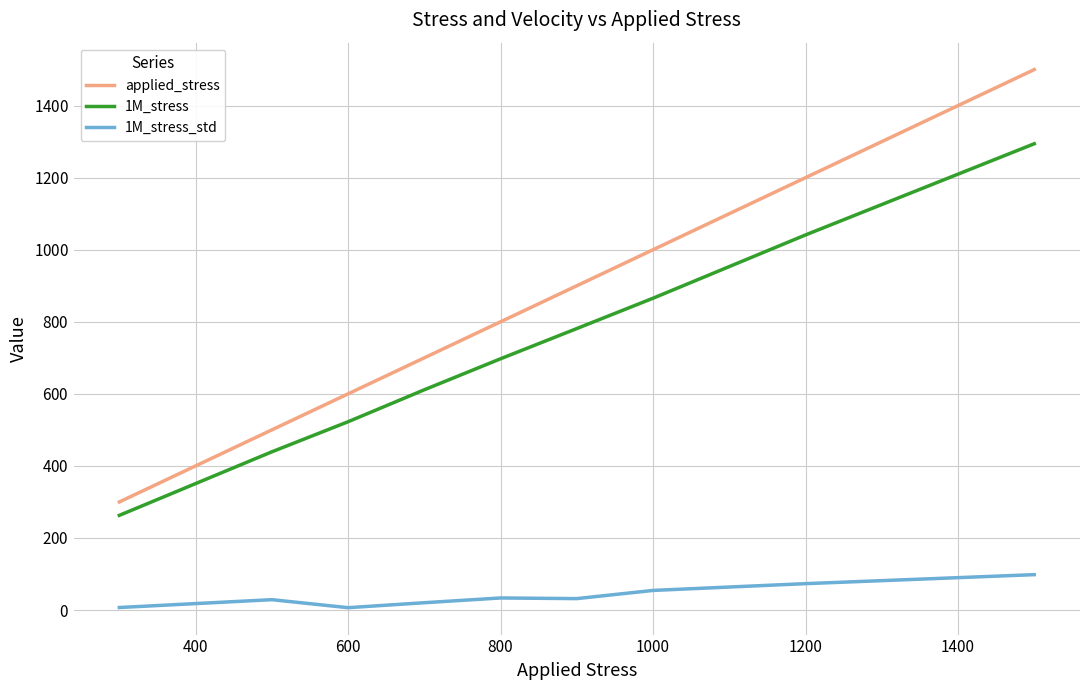

Is this an area chart (filled region under the line)?

No